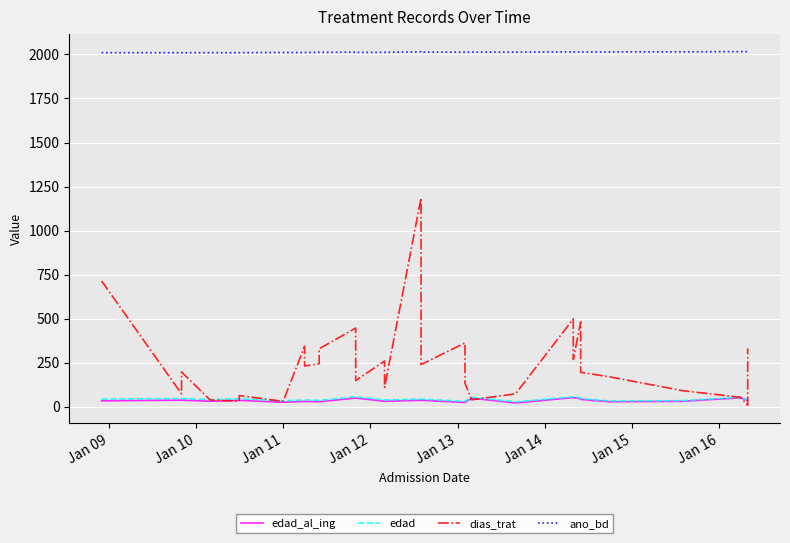

Is this an area chart (filled region under the line)?

No